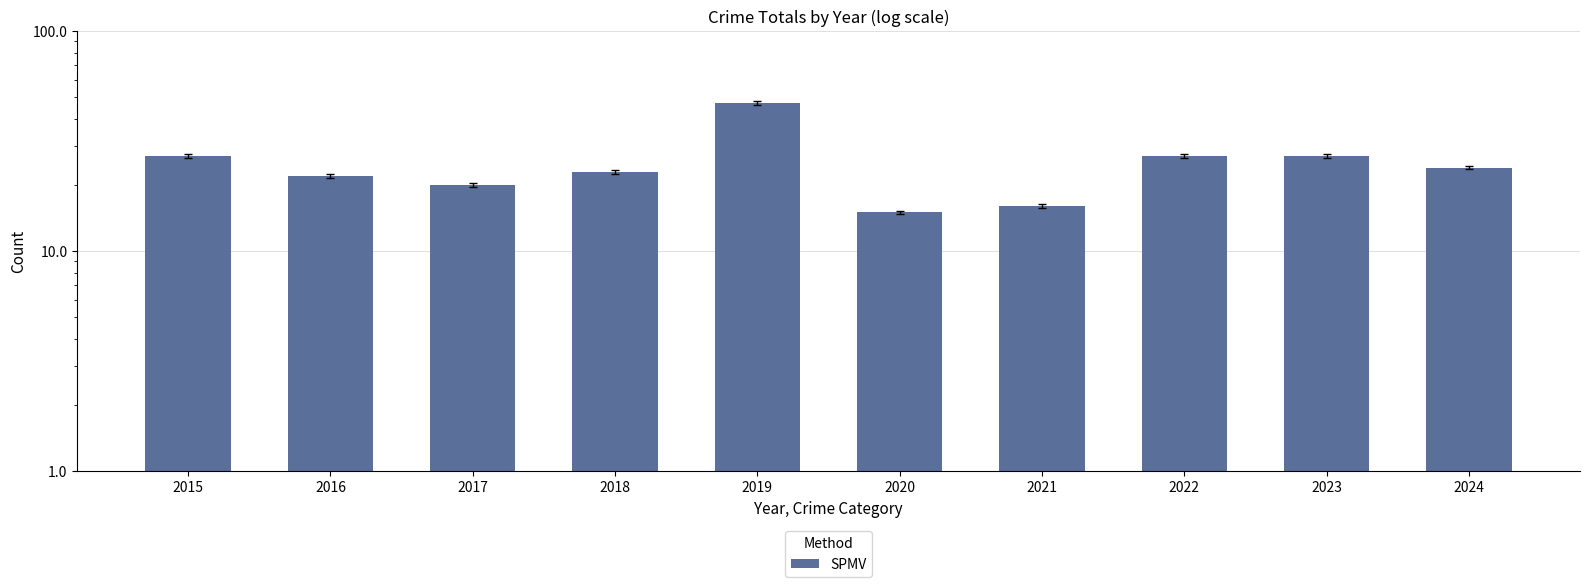

What is the difference between the values at 2021 and 2015?

11